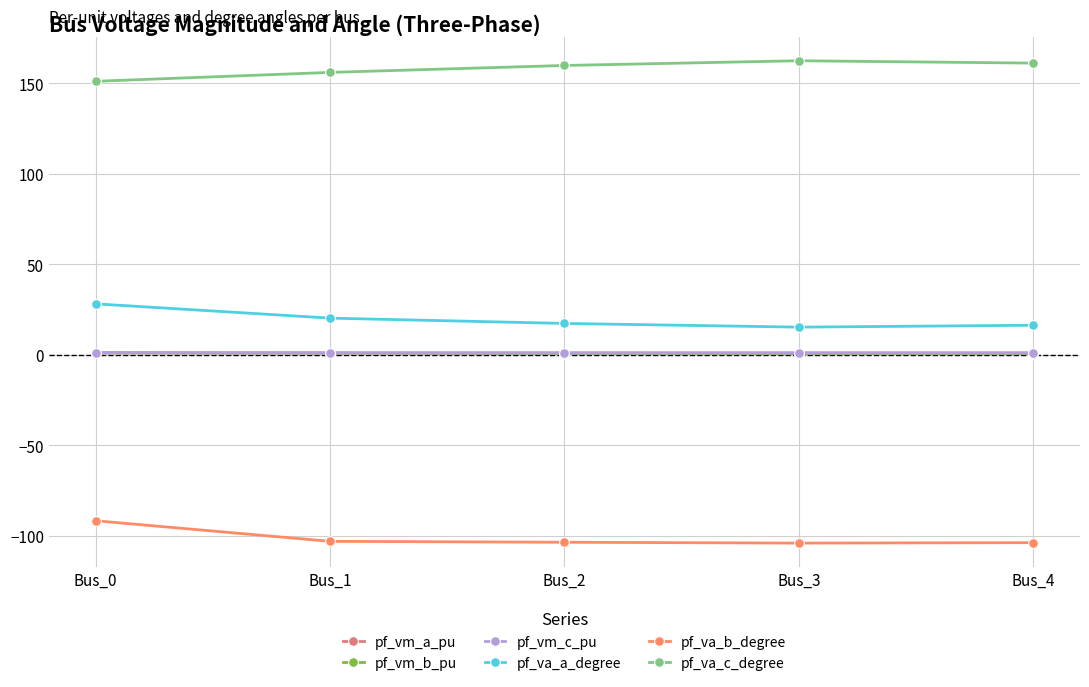

True or false: pf_vm_b_pu has more than 2 interior local peaks.

False